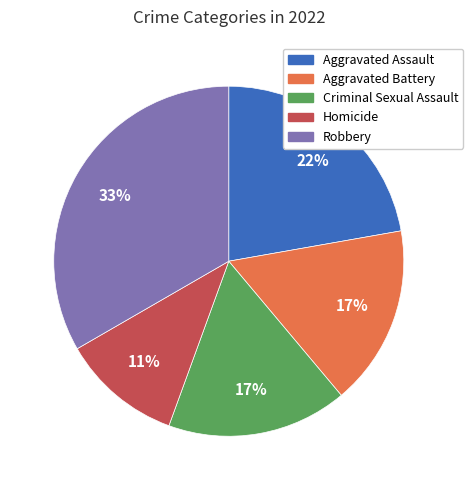

To the nearest percent, what portion does Homicide represent?

11%